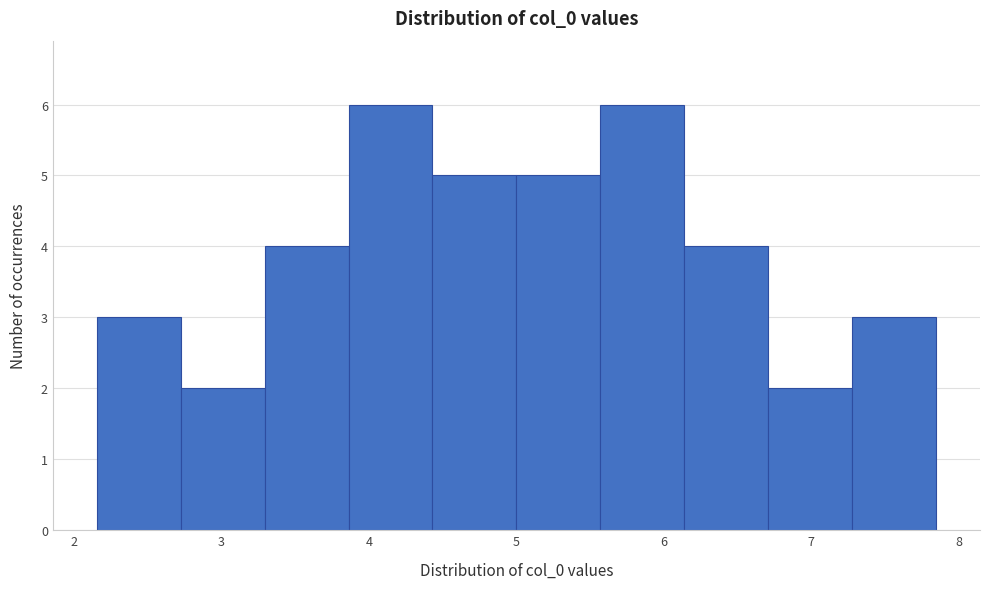

What is the height of the bar covering 5.6 to 6.1 on the x-axis? Neither the bar edges nor the heights are printed on the chart, so give them approximately, as read against the axes.

6